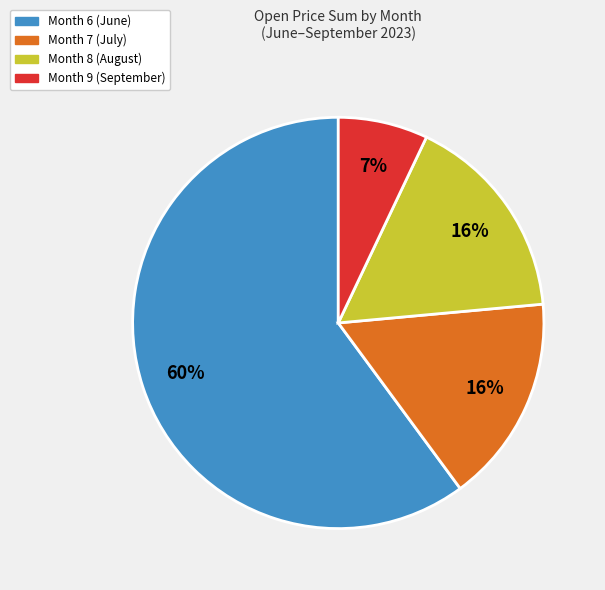

Between Month 9 (September) and Month 7 (July), which is larger?

Month 7 (July)